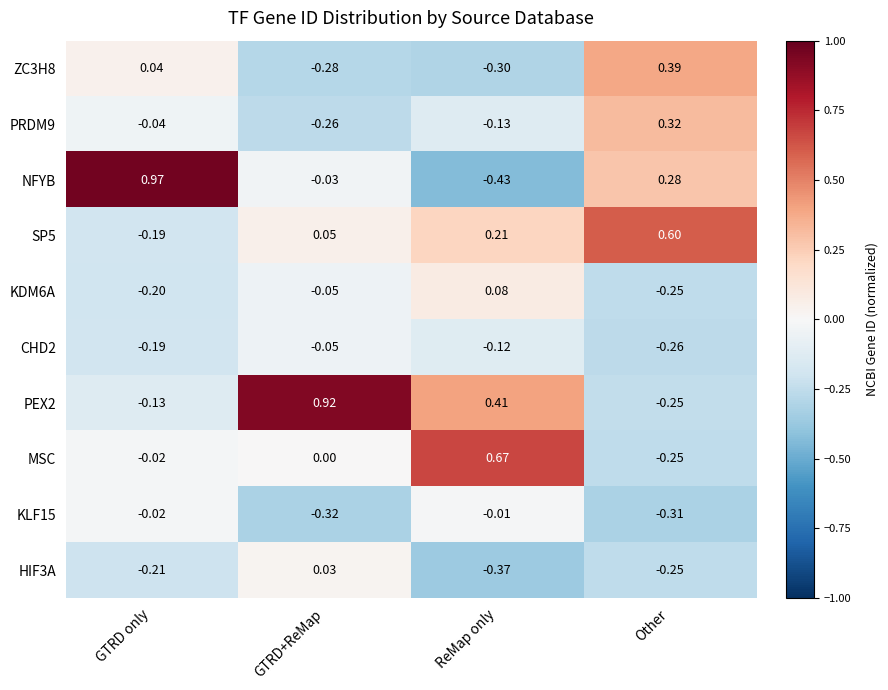

Is the value of NFYB at GTRD+ReMap greater than the value of CHD2 at ReMap only?

Yes